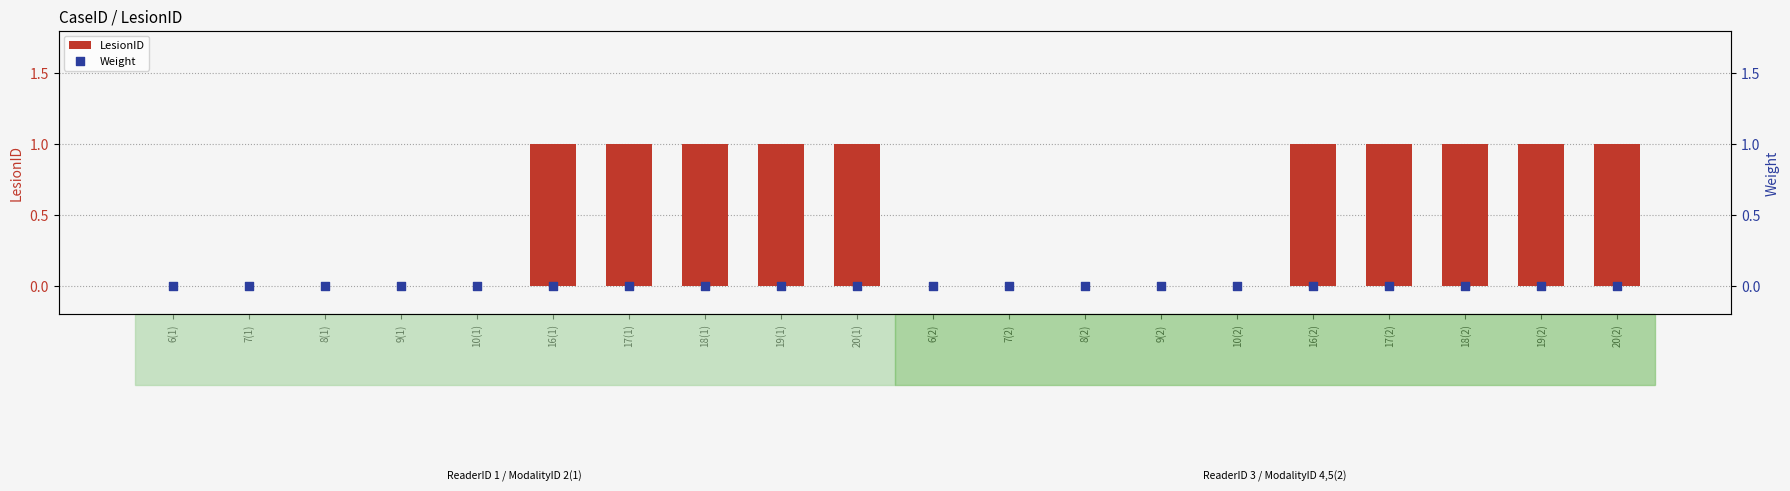

Is the value of Weight at 16(1) greater than the value of LesionID at 6(2)?

No